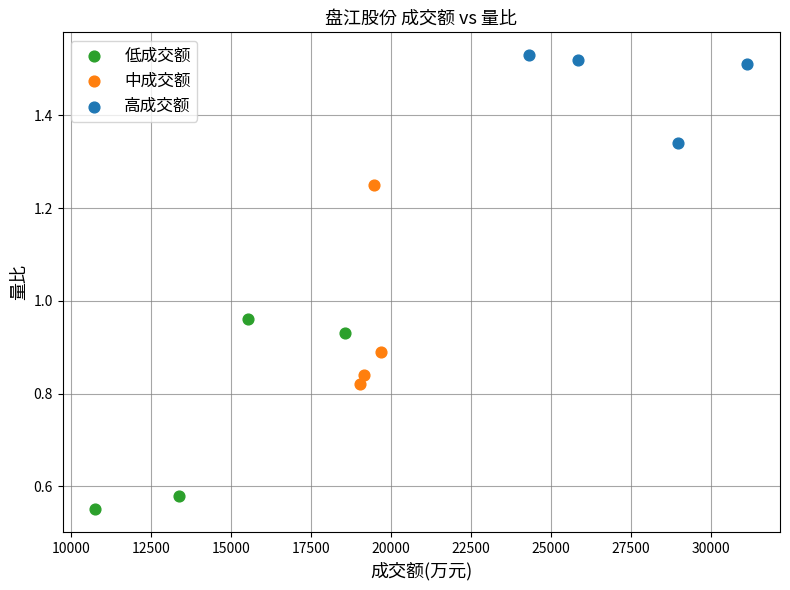

Which series reaches the maximum Y coordinate?

高成交额